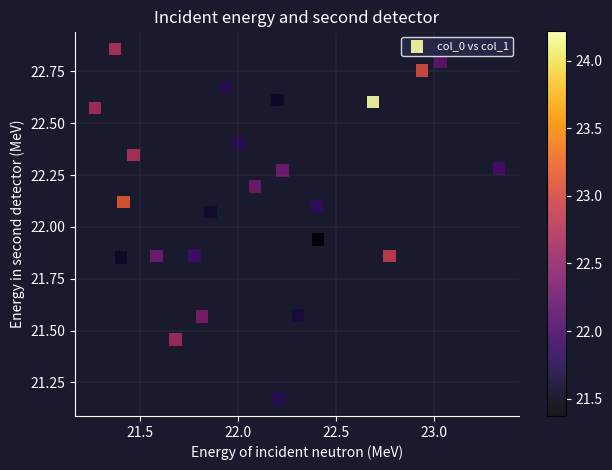

What is the range of Y values (max minus min)?

1.7